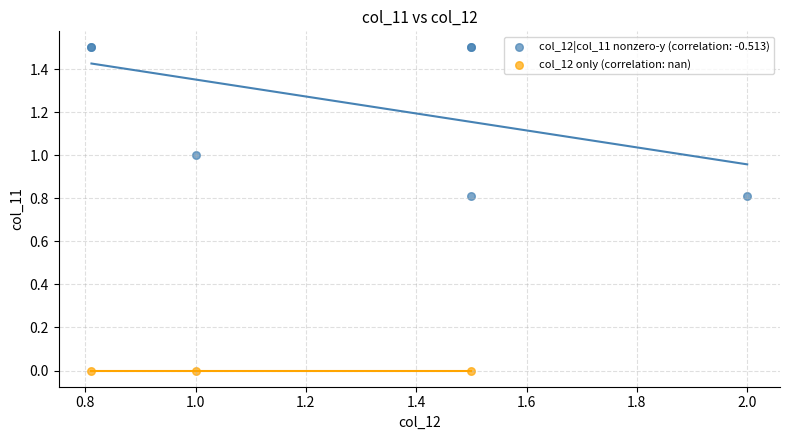

Which series reaches the maximum Y coordinate?

col_12|col_11 nonzero-y (correlation: -0.513)